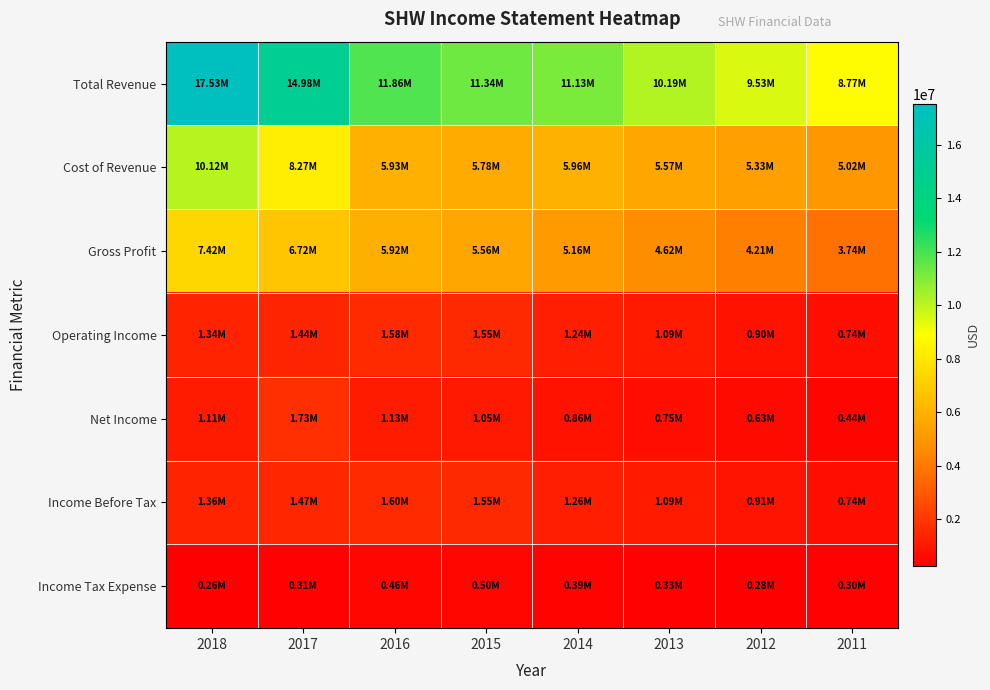

Which category has the lowest value across all series?

2018